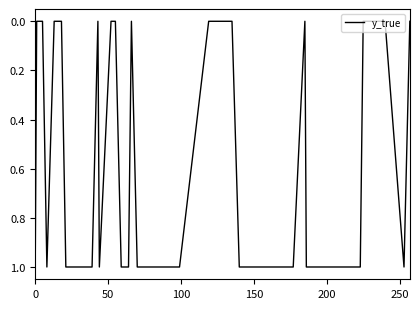

Where is the data nearest to the value 0?

50